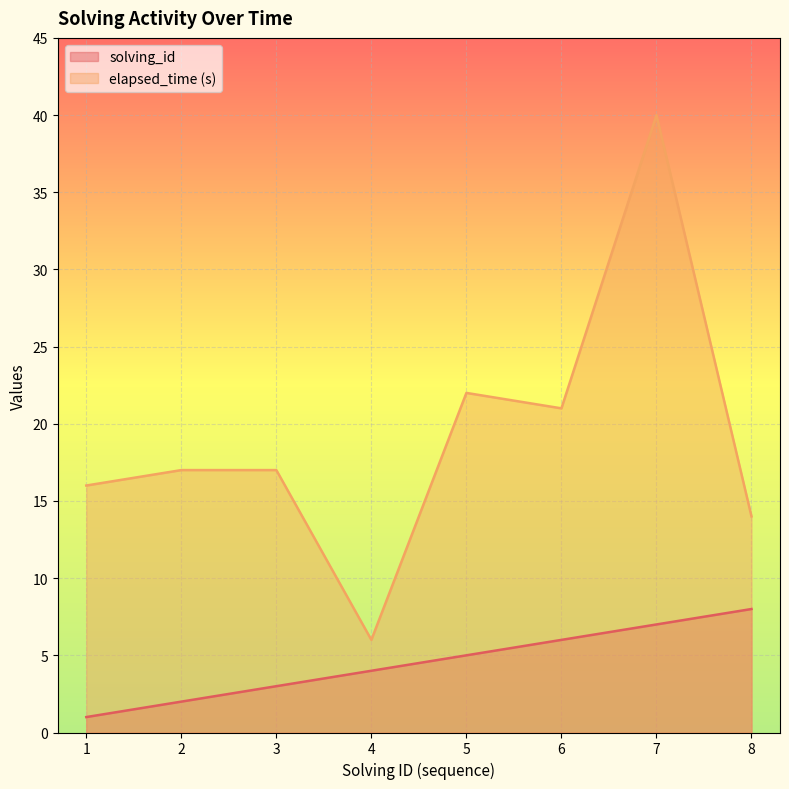

How many values in the solving_id series are below 5?

4